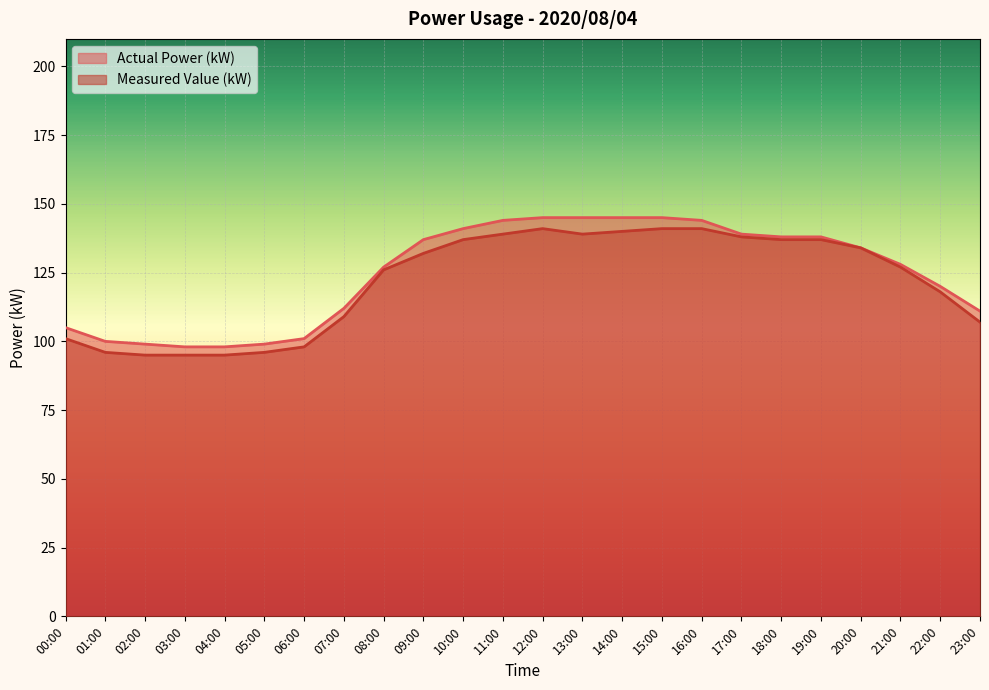

What is the sum of the Measured Value (kW) values at 11:00 and 01:00?

235